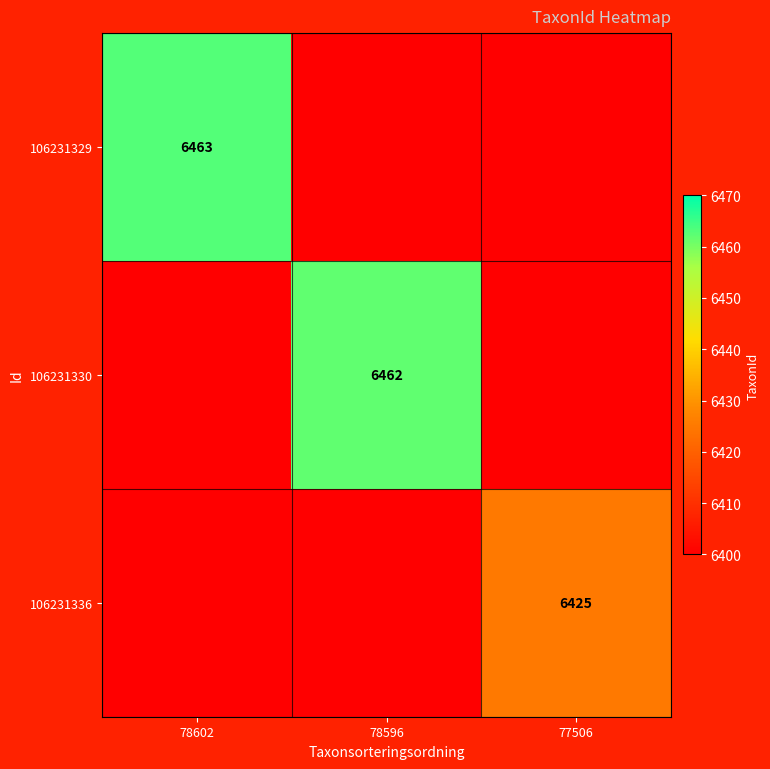

At how many categories does at least one series exceed 6227?

3